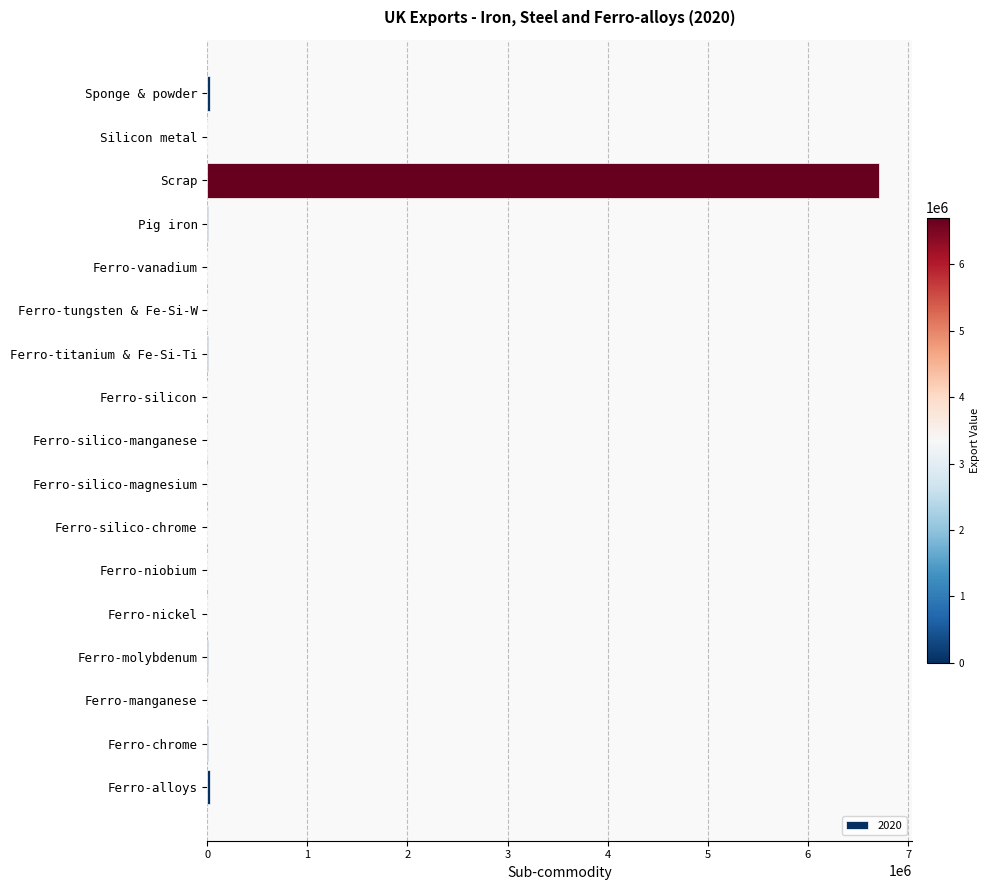

What is the sum of all values?

6799846